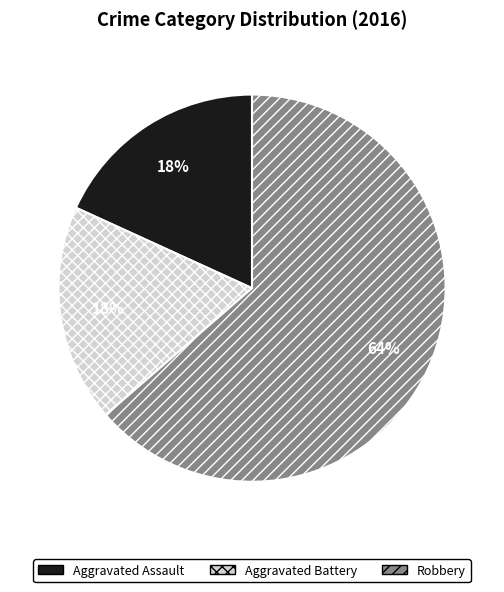

Which slice is the largest?

Robbery